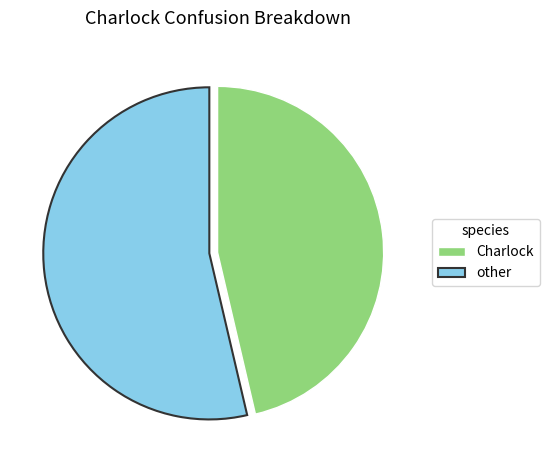

Rank the categories by value from lowest to highest.

Charlock, other